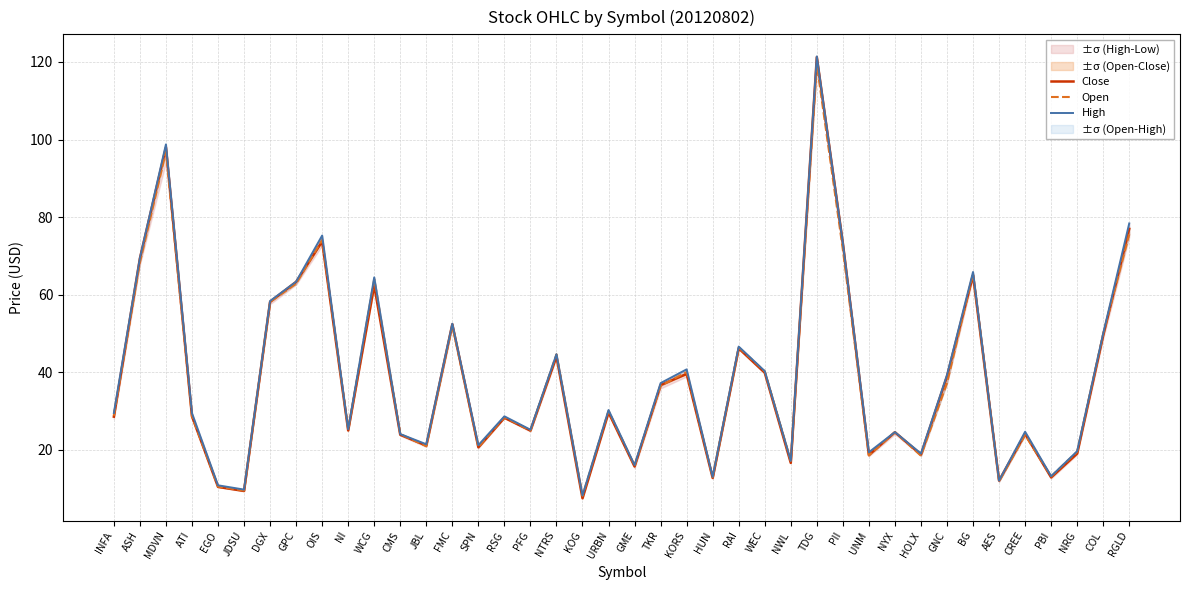

What is the label of the 6th point from the left?

JDSU